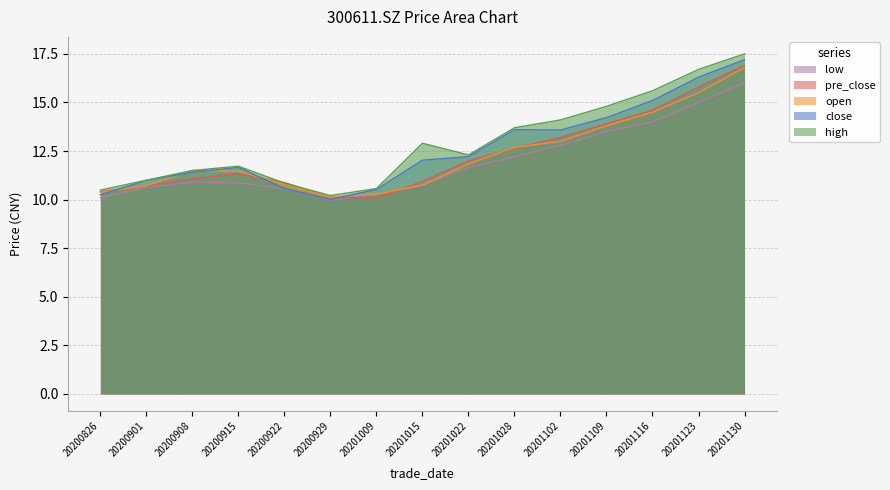

Rank the series by their maximum value, from lowest to highest.

low, open, pre_close, close, high